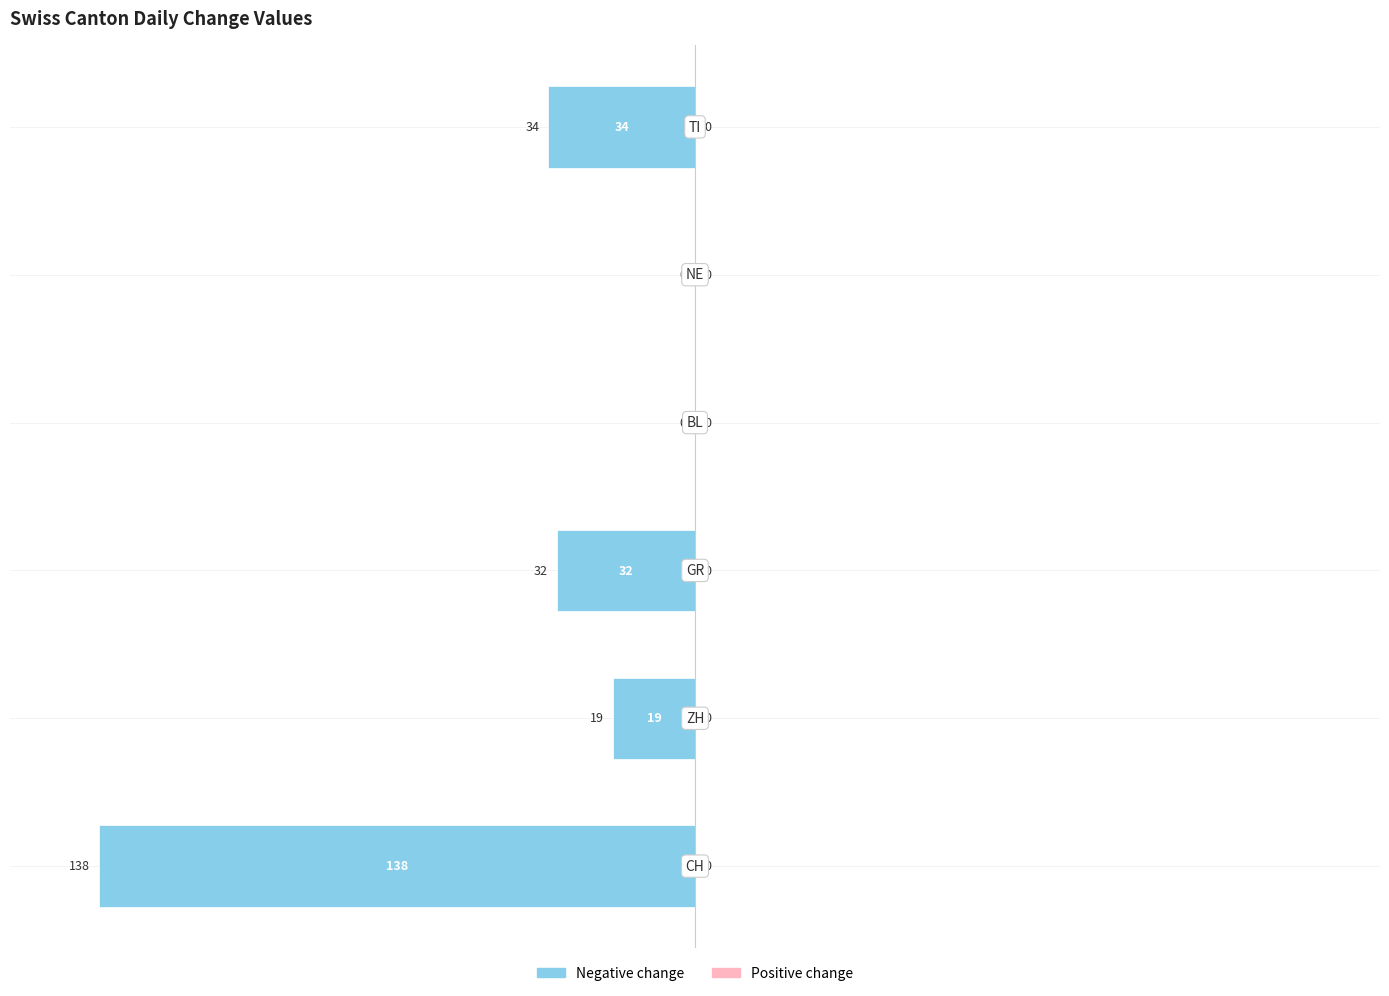

How many data points does each series have?

6